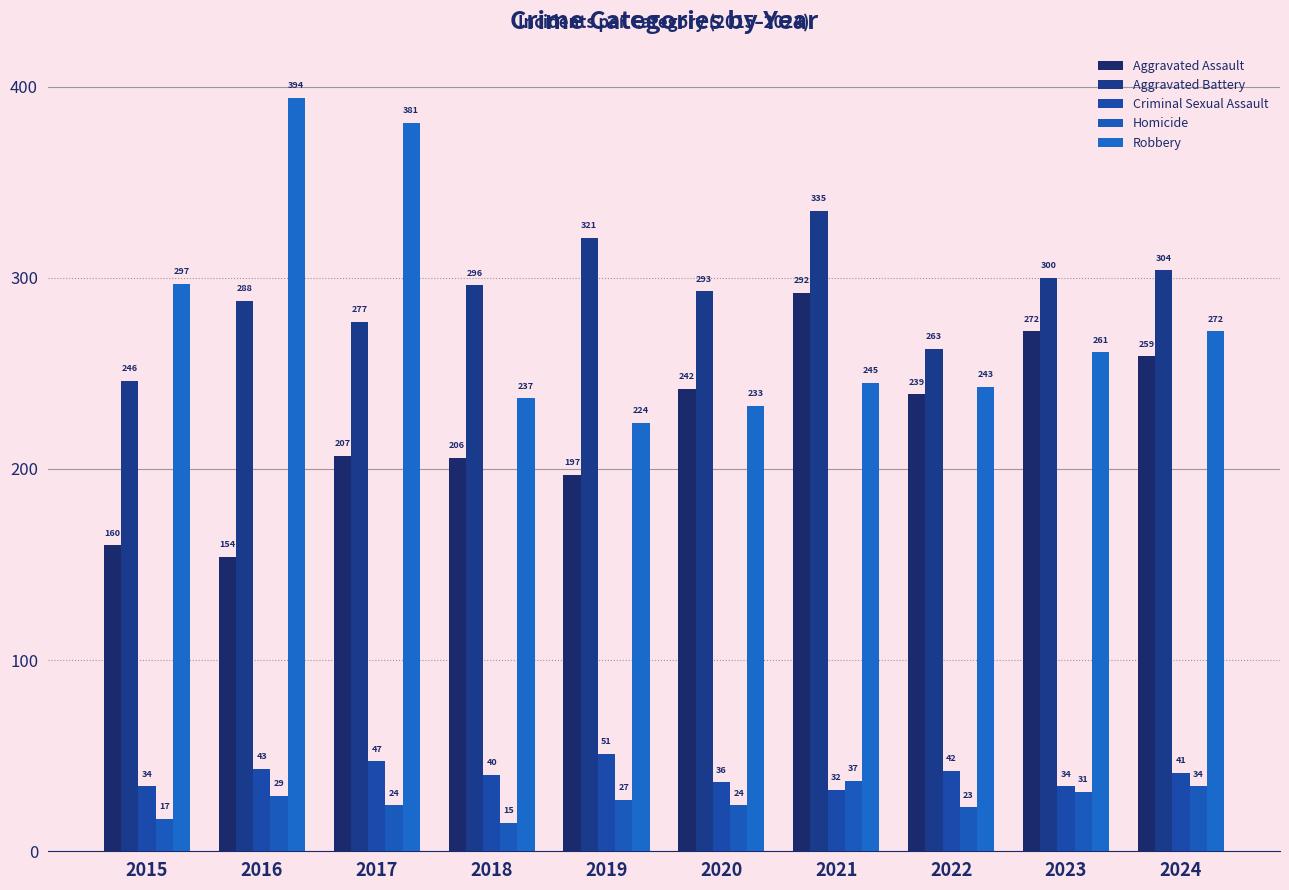

Is it true that Robbery equals 131 at 2015?

False